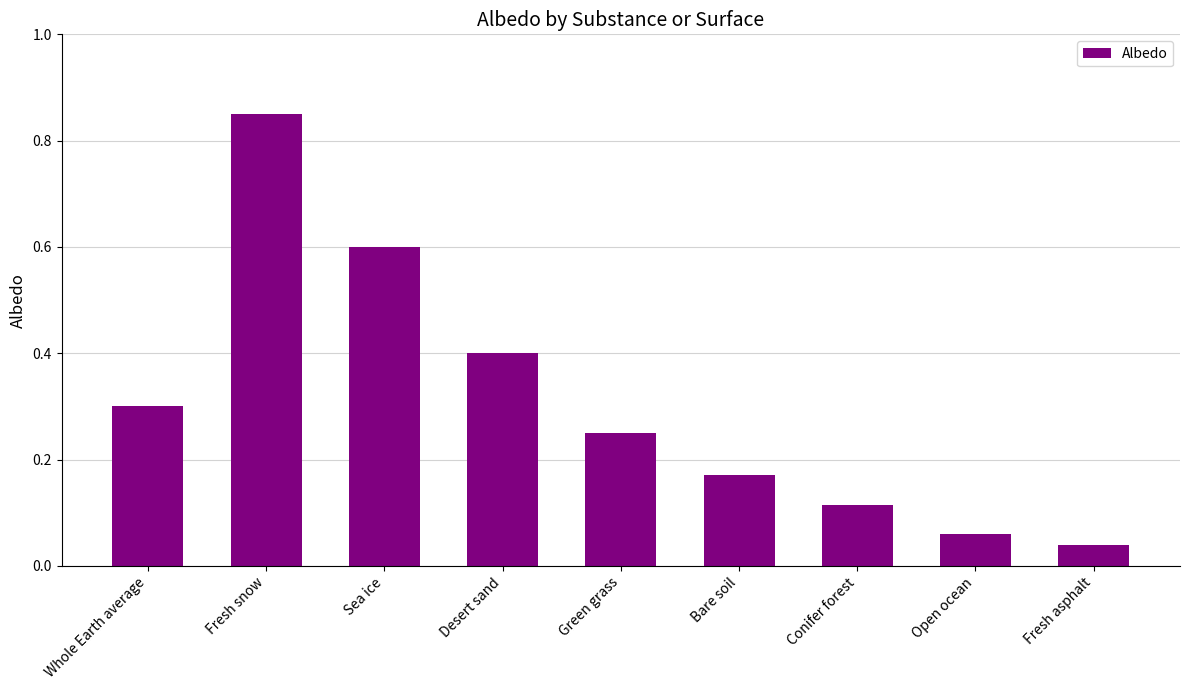

List the labels in order of value, smallest first.

Fresh asphalt, Open ocean, Conifer forest, Bare soil, Green grass, Whole Earth average, Desert sand, Sea ice, Fresh snow